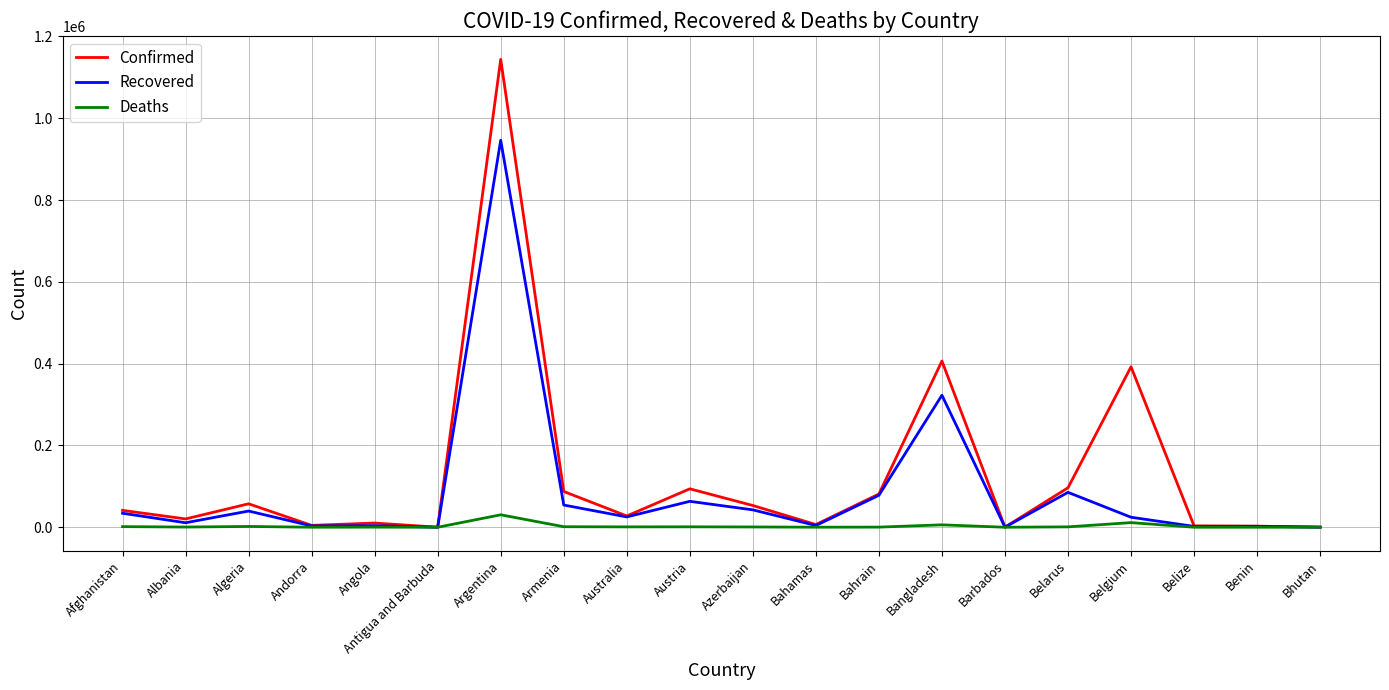

Is it true that Recovered equals 106981 at Austria?

False